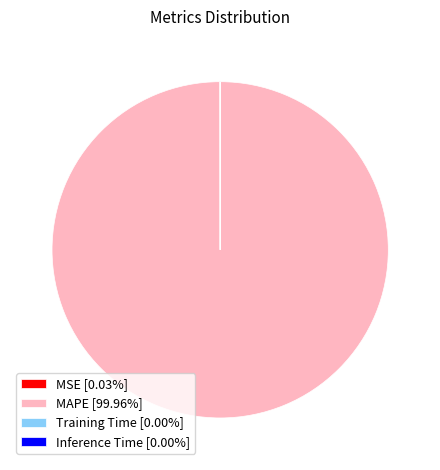

Is there any slice that represents more than half of the pie?

Yes